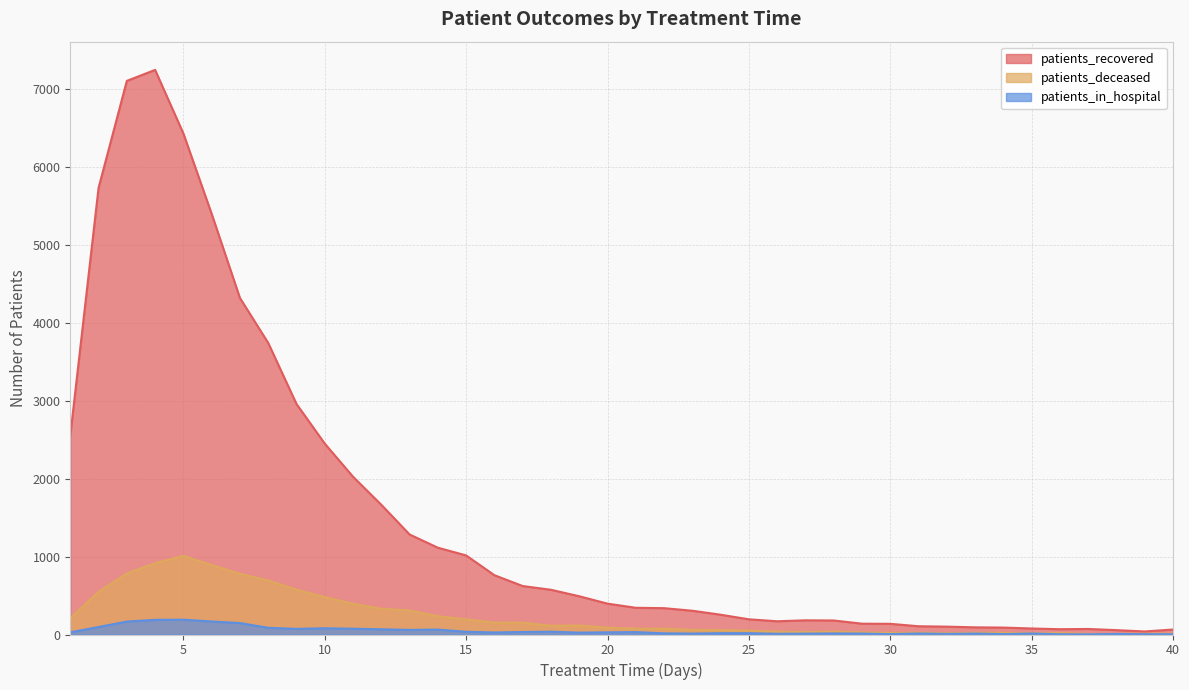

What is the maximum value for patients_deceased?

1009